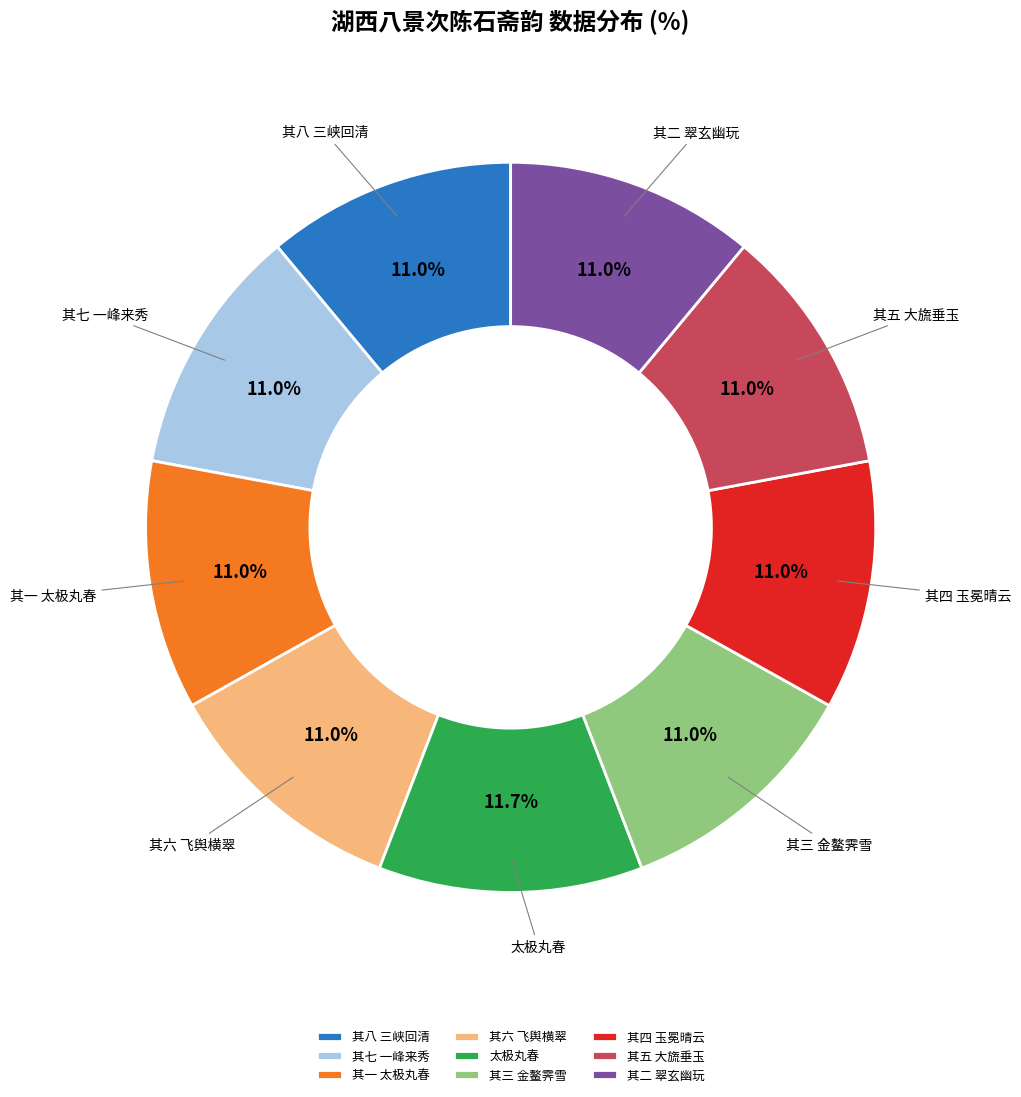

Approximately how many times larger is the value at 其六 飞舆横翠 compared to 其四 玉冕晴云?

1.0